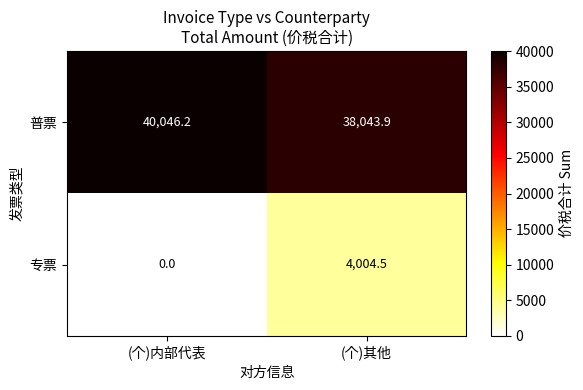

At which category is the sum across all series the highest?

(个)其他